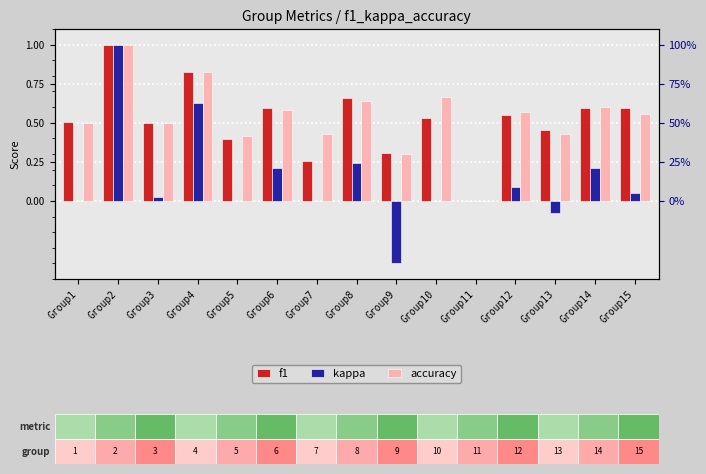

Reading left to right, list all the values displayed in this chart.

f1: 0.5	1.0	0.5	0.8	0.4	0.6	0.3	0.7	0.3	0.5	0.0	0.6	0.5	0.6	0.6
kappa: 0.0	1.0	0.0	0.6	0.0	0.2	0.0	0.2	-0.4	0.0	0.0	0.1	-0.1	0.2	0.1
accuracy: 0.5	1.0	0.5	0.8	0.4	0.6	0.4	0.6	0.3	0.7	0.0	0.6	0.4	0.6	0.6